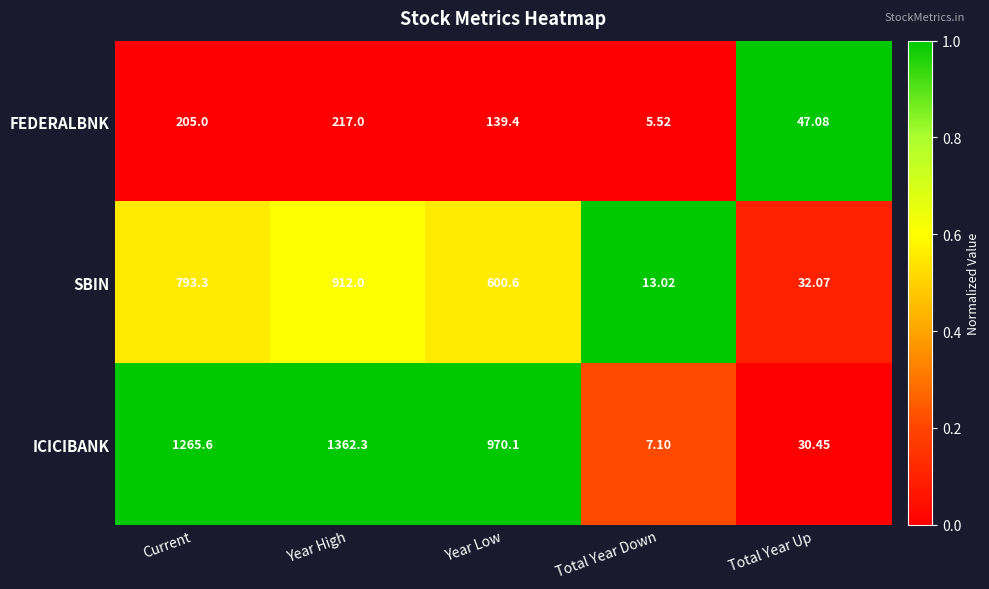

Which series has the largest range (max minus min)?

ICICIBANK